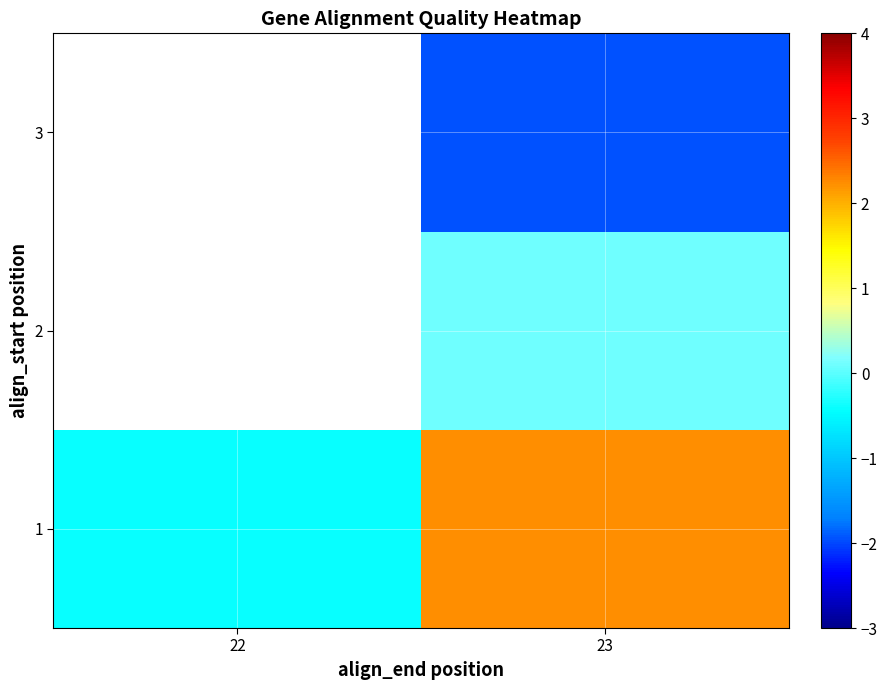

What is the smallest value displayed?

-1.9